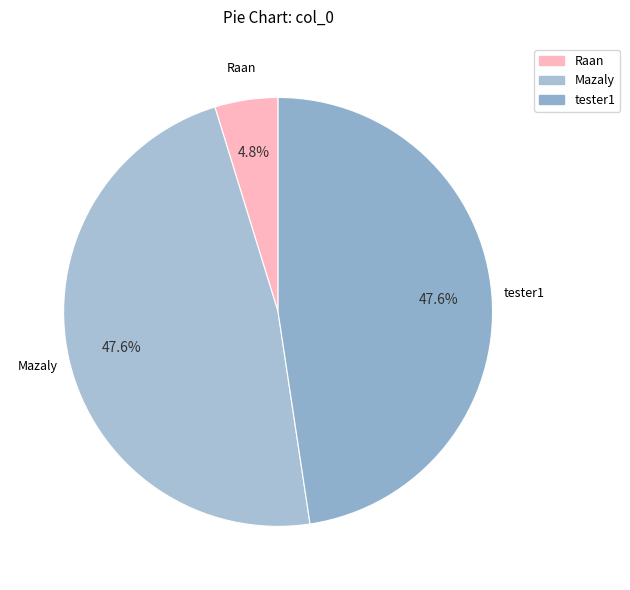

Which has a higher value, Mazaly or Raan?

Mazaly